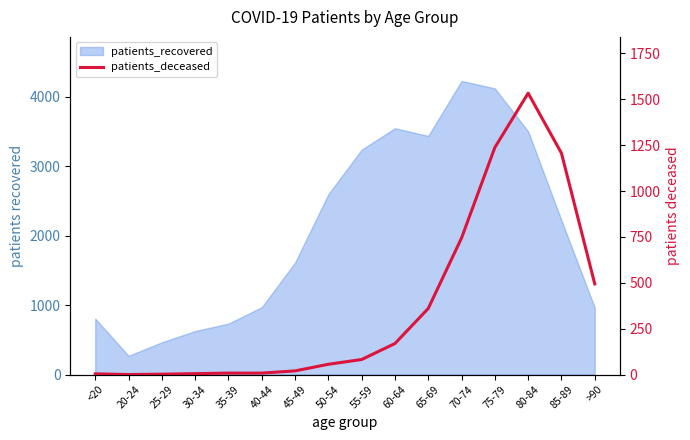

Which has a higher value, 25-29 or 40-44?

40-44